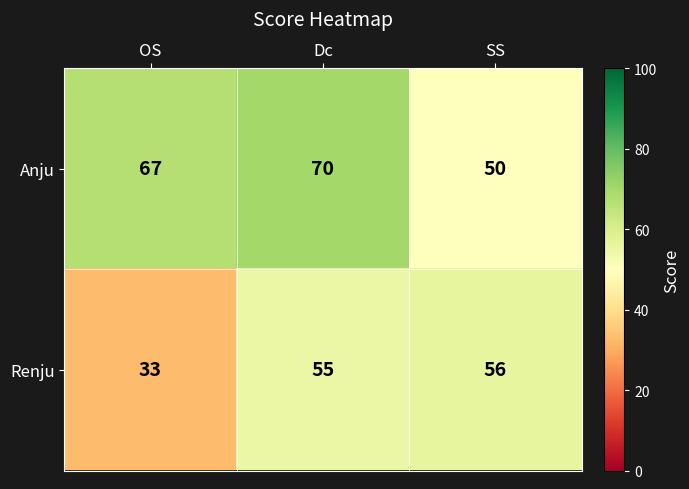

List the series in order of their peak value, lowest first.

Renju, Anju